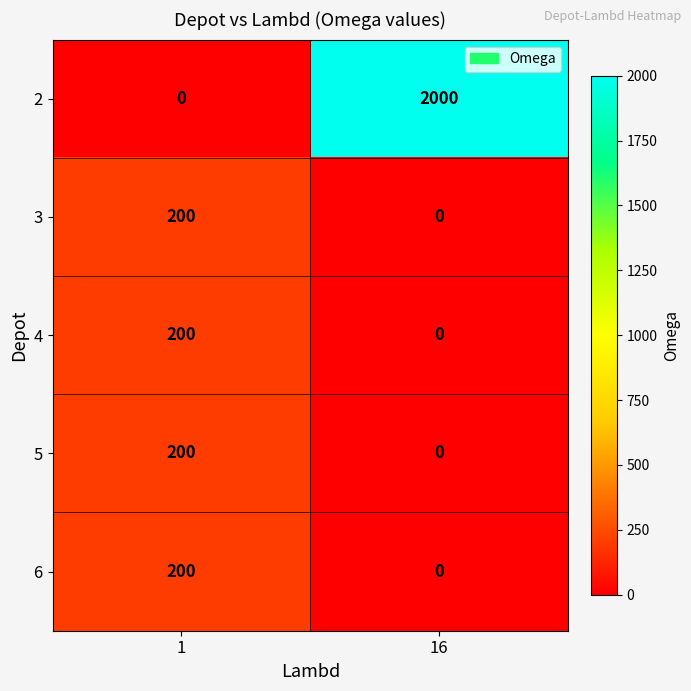

Rank the categories by 4 value from lowest to highest.

16, 1